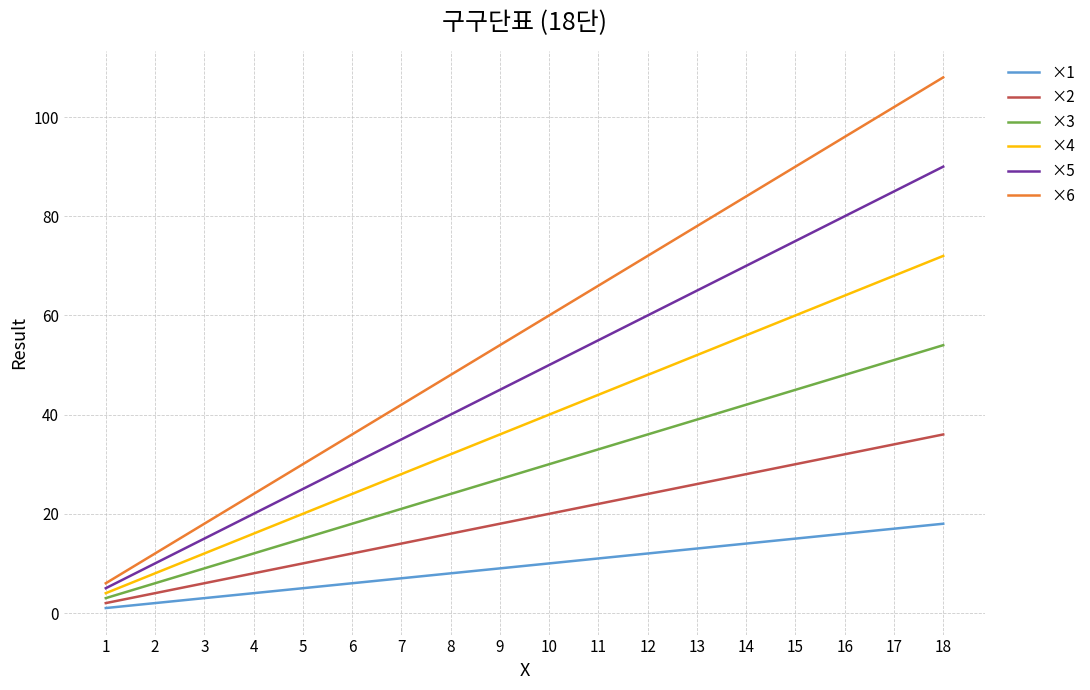

What is the average value of the ×4 series?

38